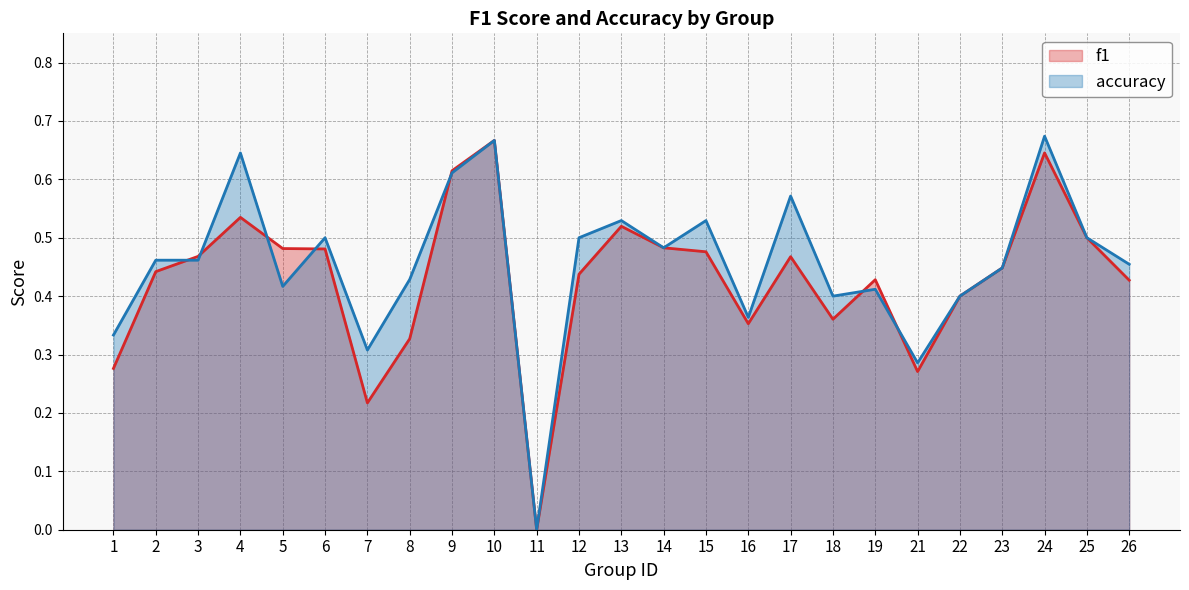

What is the difference between the accuracy values at 17 and 12?

0.1